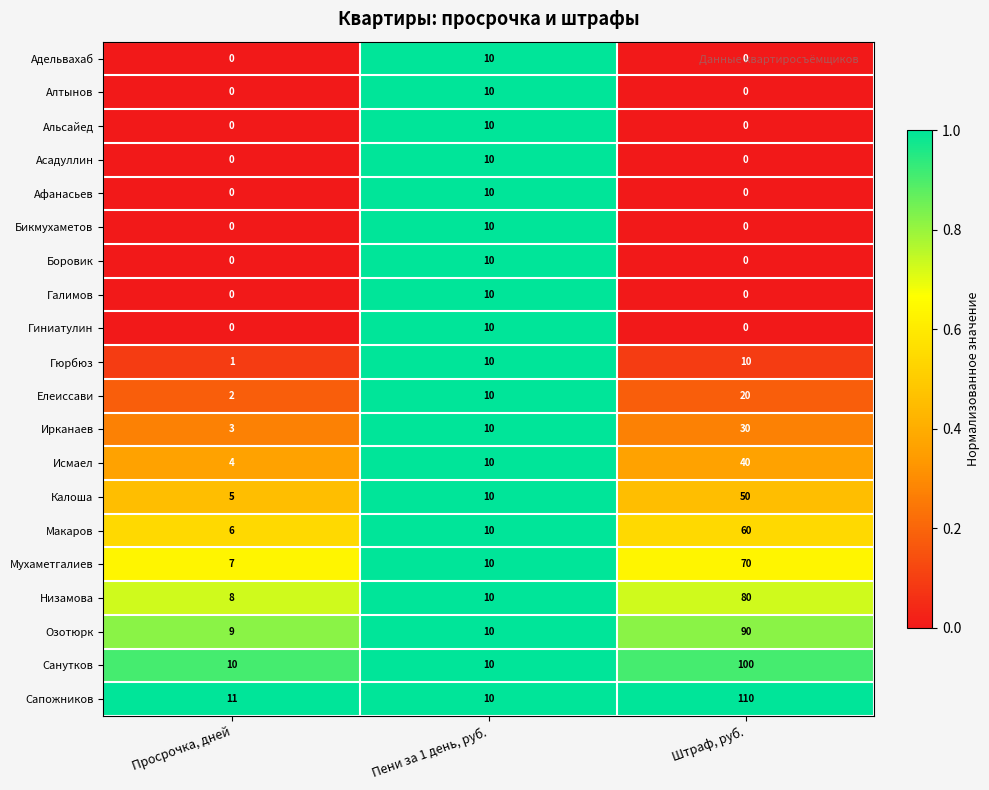

Which series has the largest total across all categories?

Сапожников